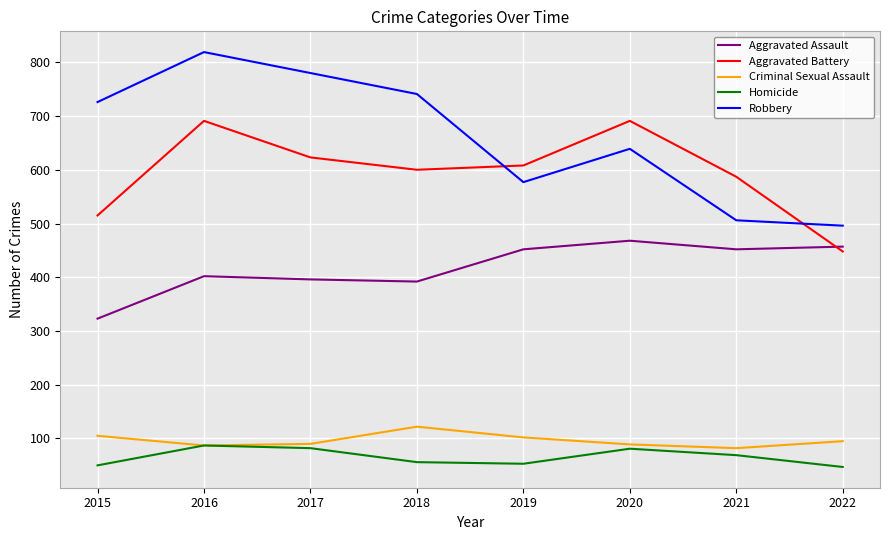

True or false: Criminal Sexual Assault and Aggravated Assault cross at least once.

False